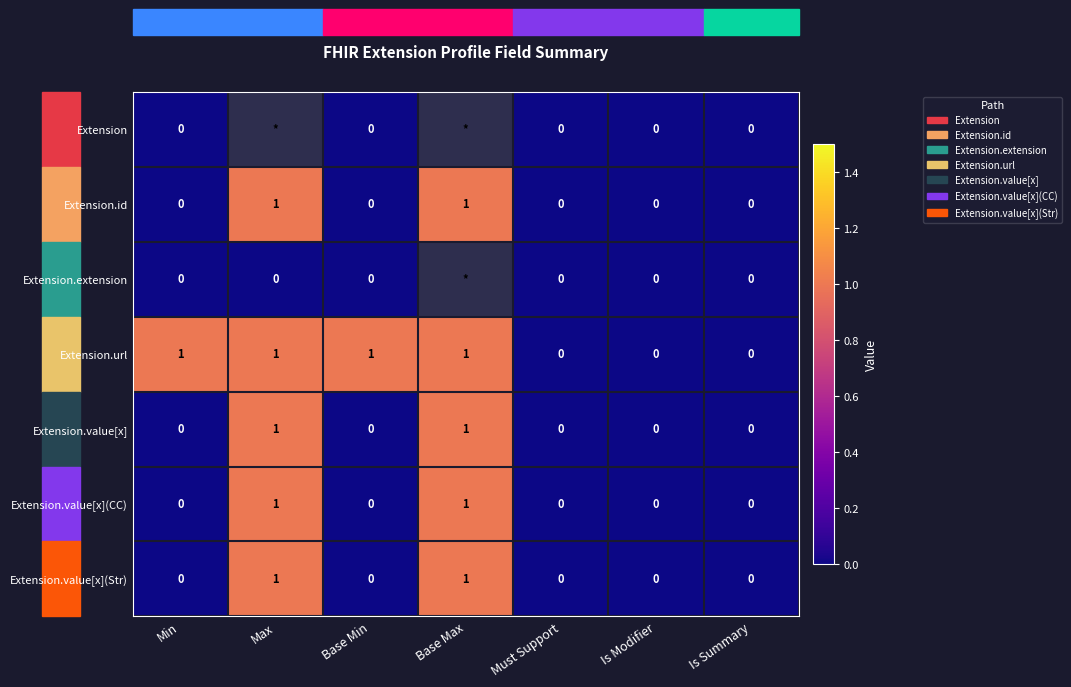

The Extension.url series shows 2 at Base Max. True or false?

False